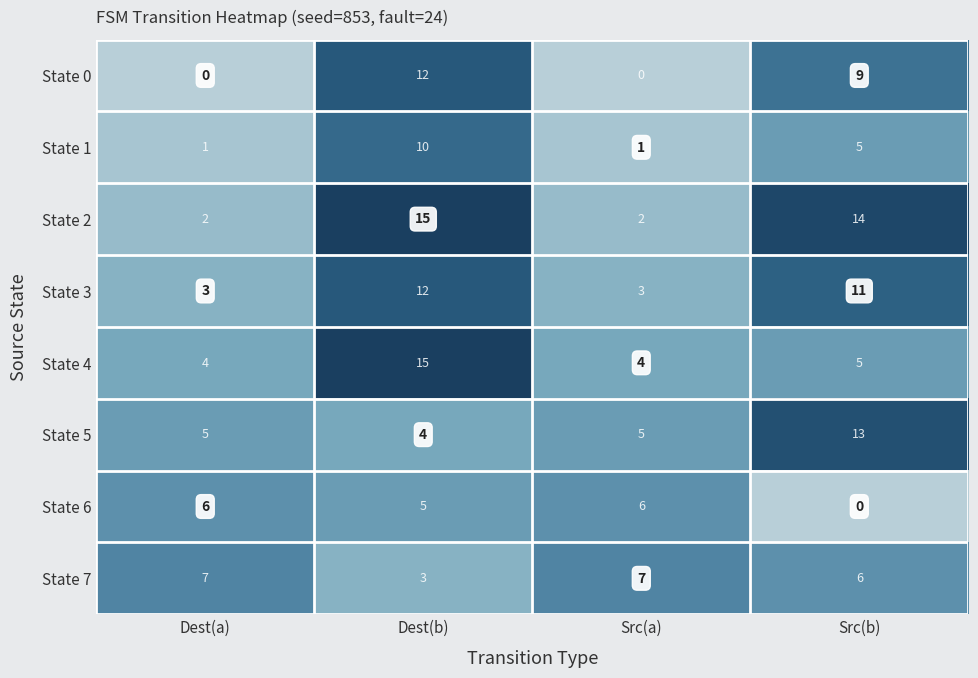

Which series has the widest spread of values?

State 2